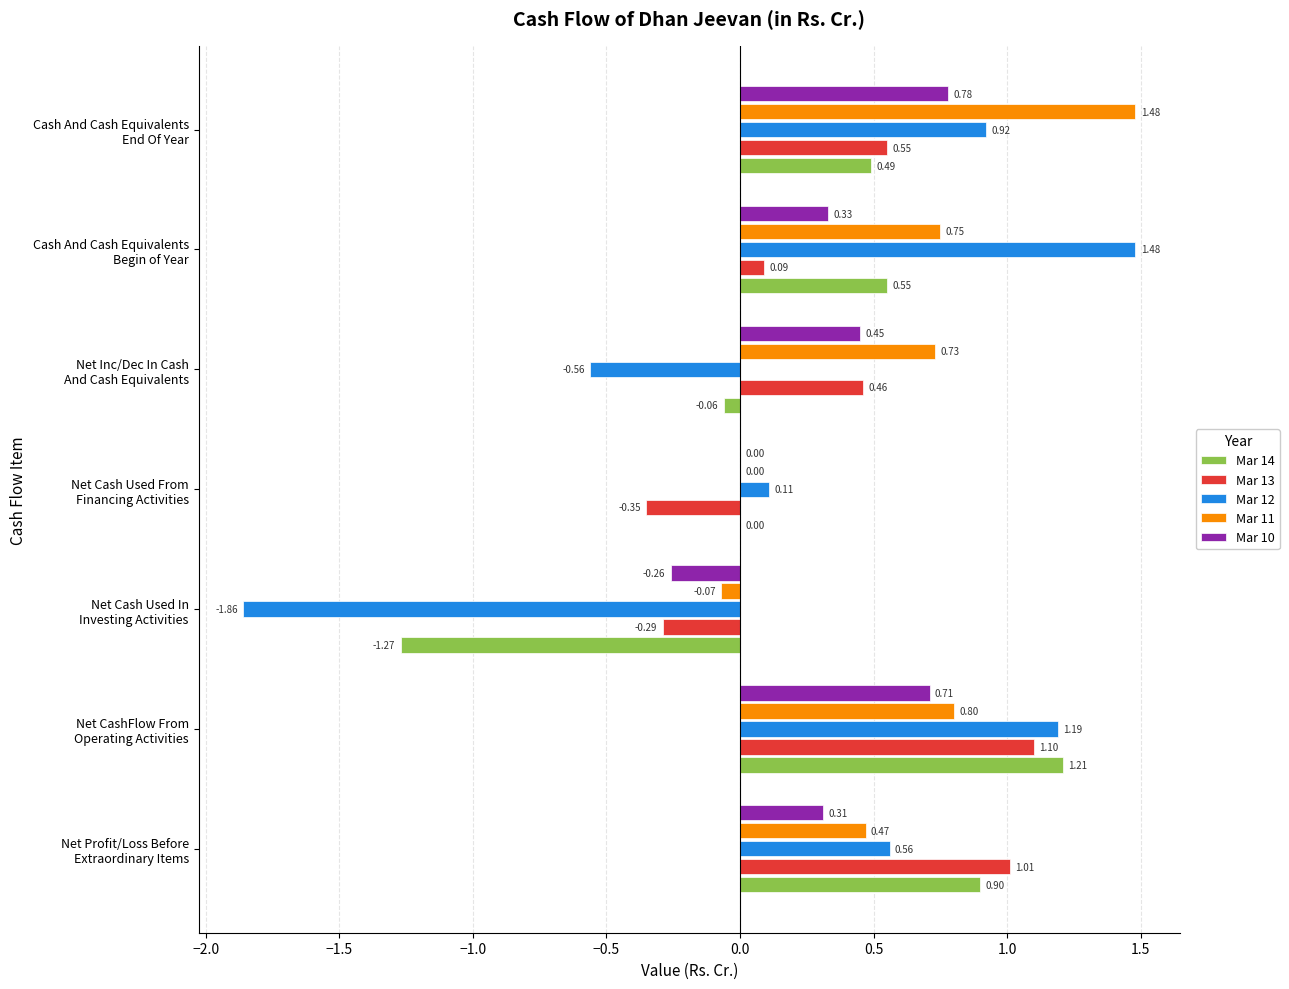

At which category is the sum across all series the highest?

Net CashFlow From
Operating Activities